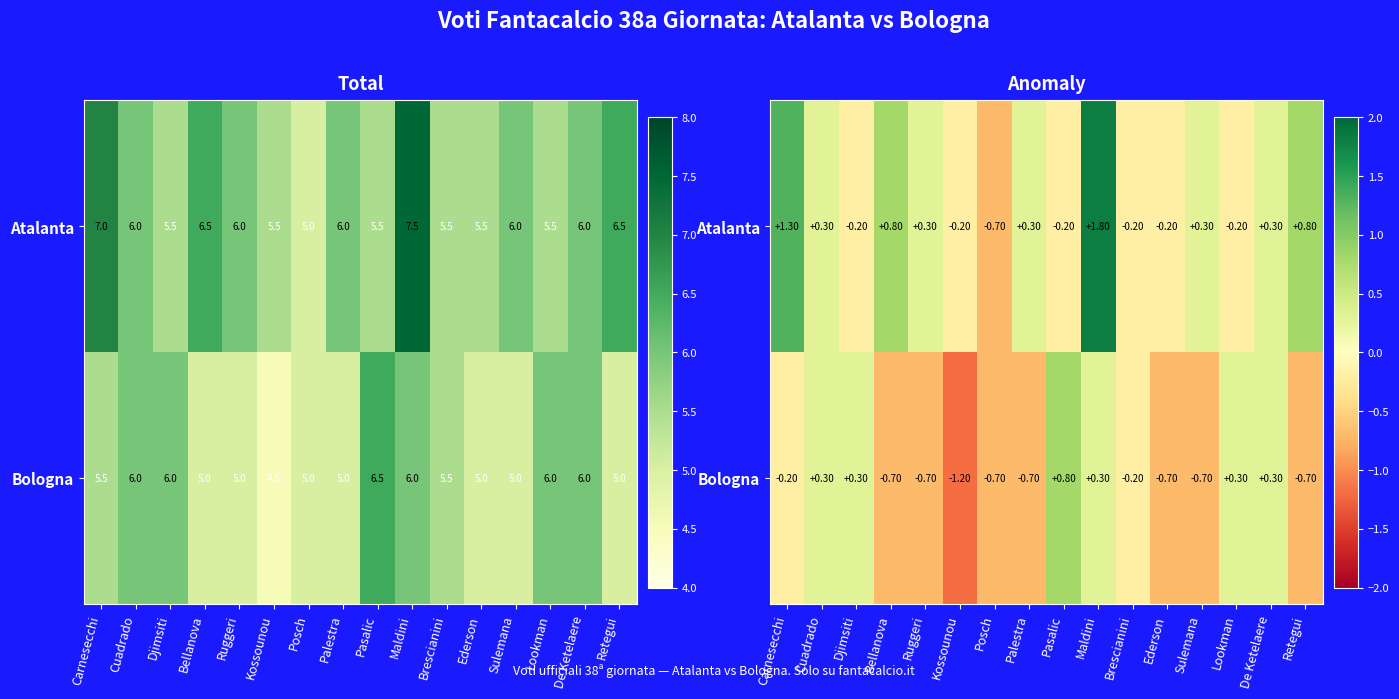

At which label does Bologna first exceed 0?

Cuadrado